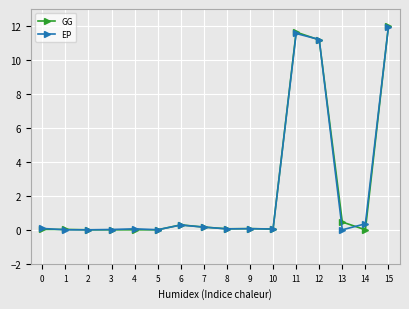

The value of GG at 8 is 0.1. True or false?

True